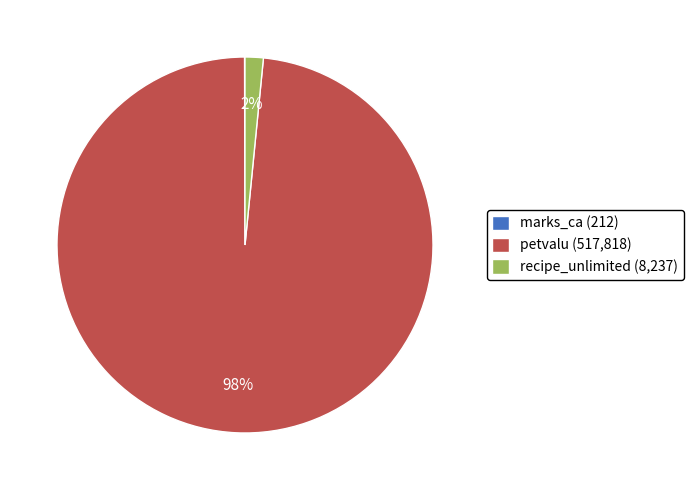

Does recipe_unlimited (8,237) account for over 50% of the chart?

No